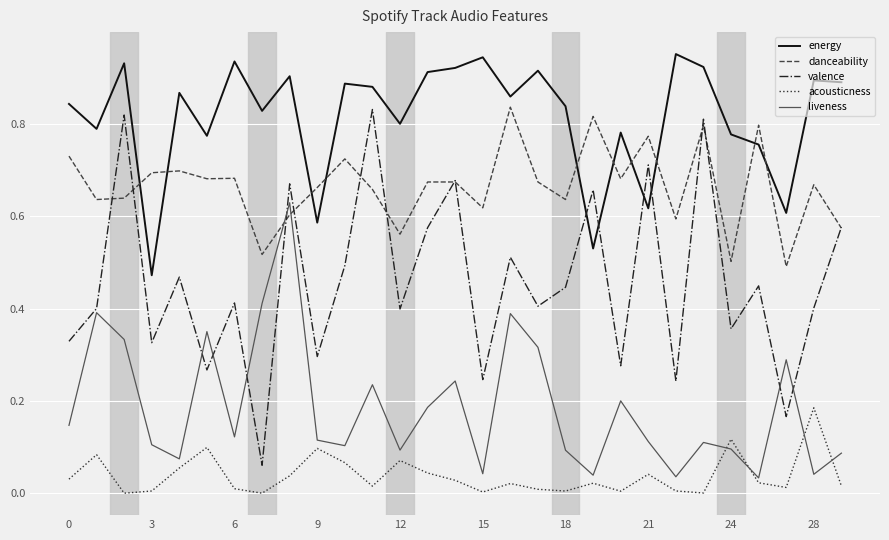

Which series has the largest total across all categories?

energy